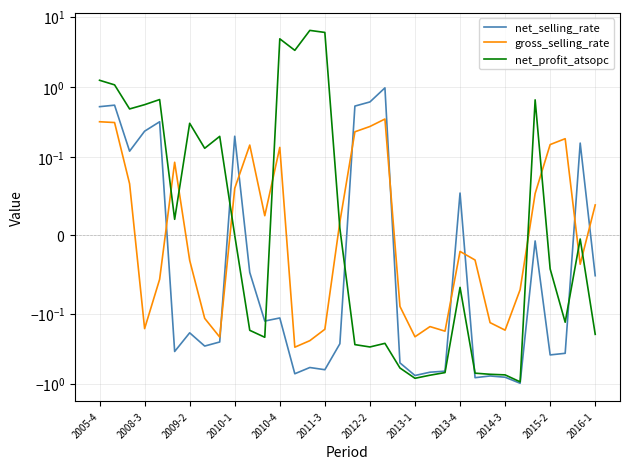

List the labels in order of gross_selling_rate value, largest first.

19, 2005-4, 2008-3, 18, 17, 31, 30, 2015-2, 12, 2011-3, 2009-2, 2014-3, 29, 33, 2016-1, 16, 24, 25, 2012-2, 32, 2010-4, 28, 20, 2013-1, 26, 22, 2010-1, 15, 27, 23, 21, 2013-4, 14, 13